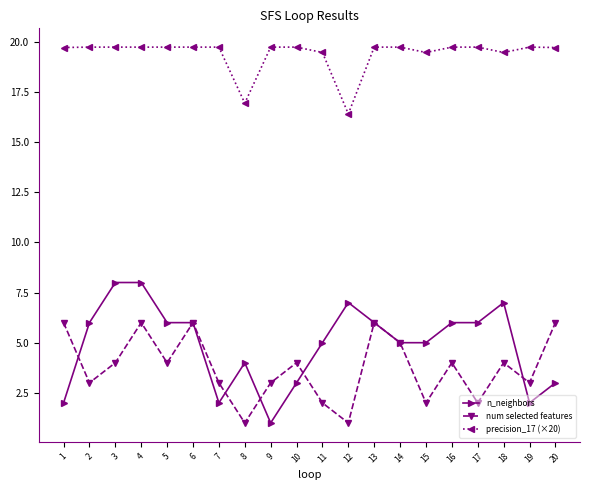

What is the difference between the highest and lowest values at 13?

13.7